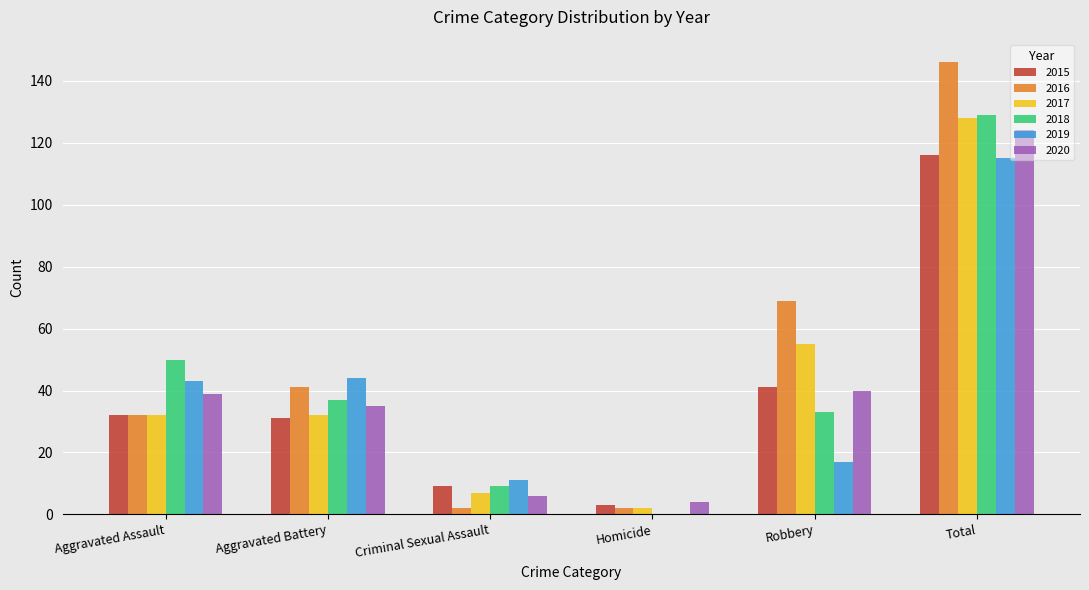

Which category has the highest value across all series?

Total